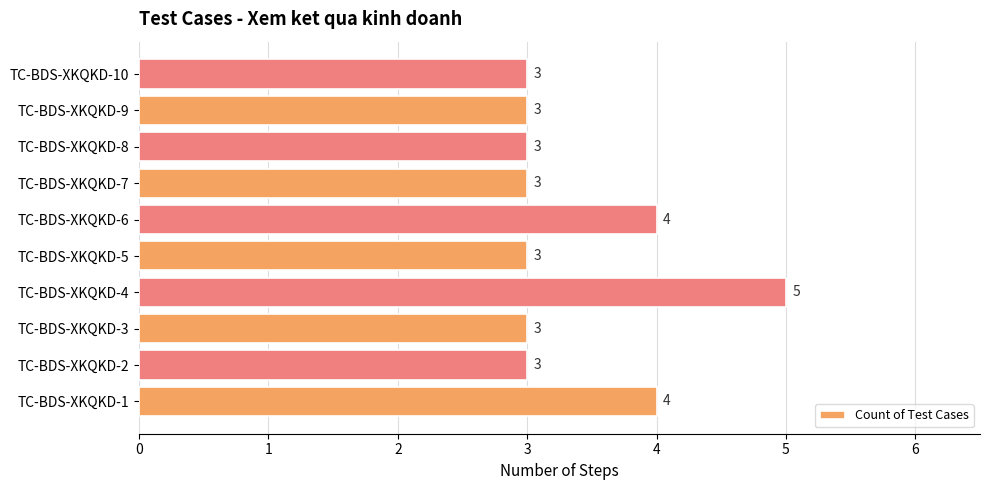

What is the smallest value displayed?

3